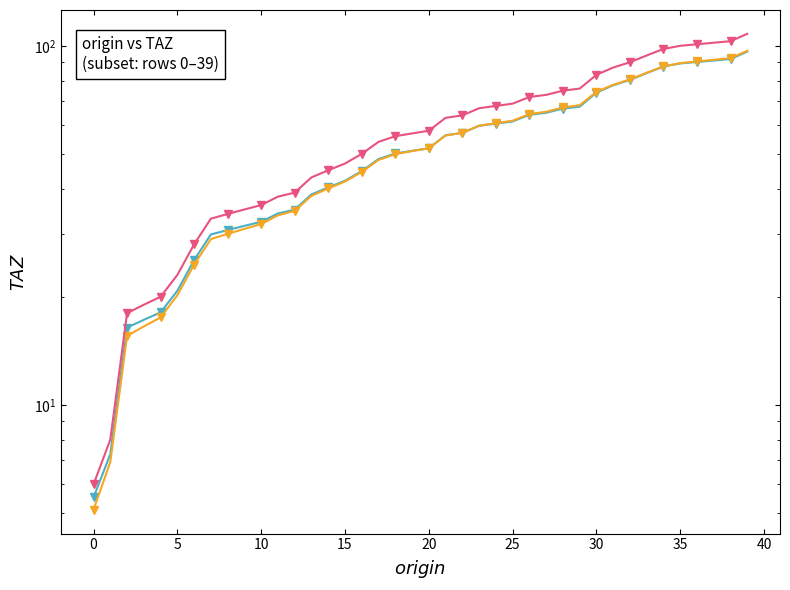

The value of TAZ at 34 is 24.5. True or false?

False